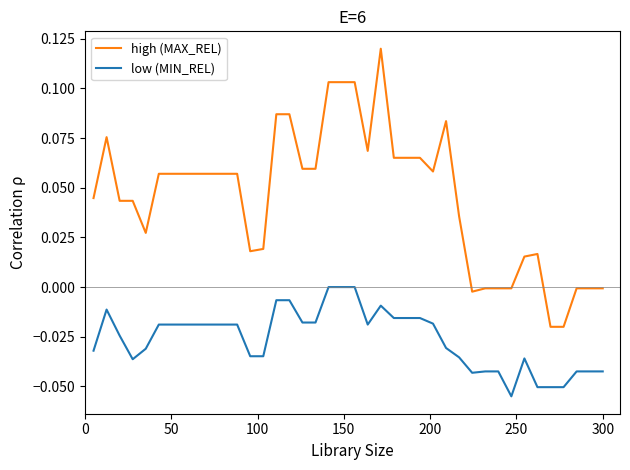

List the series in order of their peak value, highest first.

high (MAX_REL), low (MIN_REL)